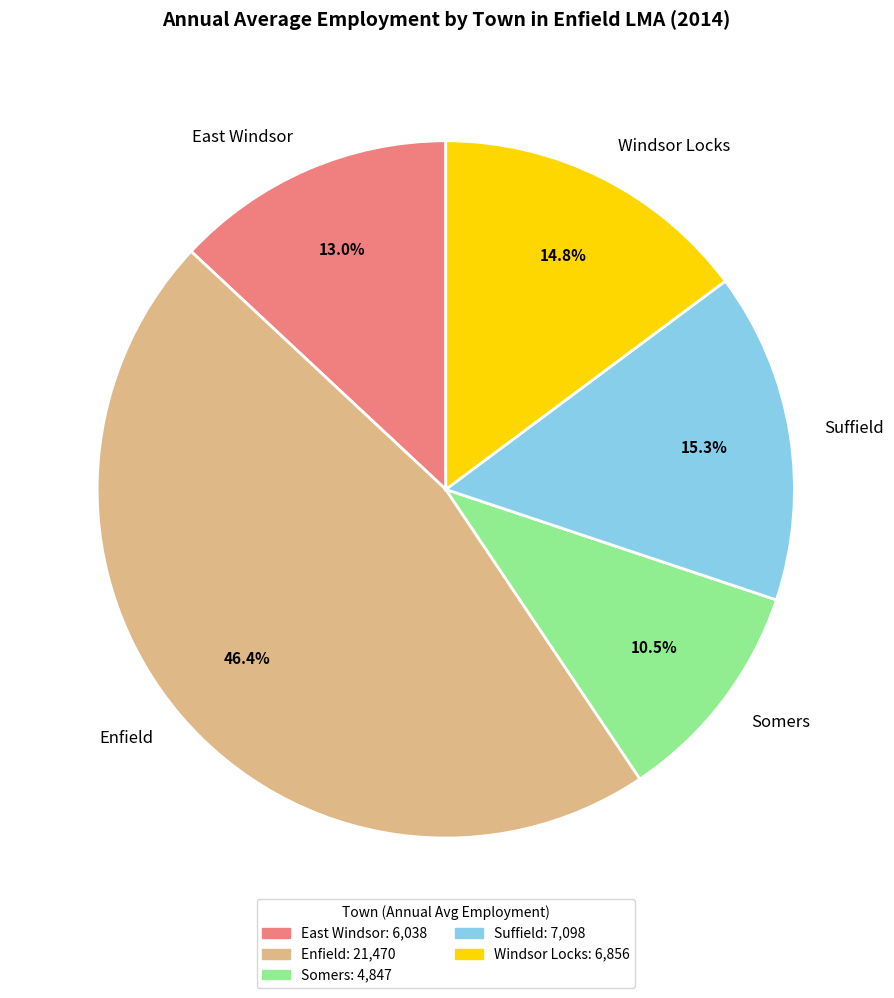

Combined, do Windsor Locks and Enfield account for over 50%?

Yes